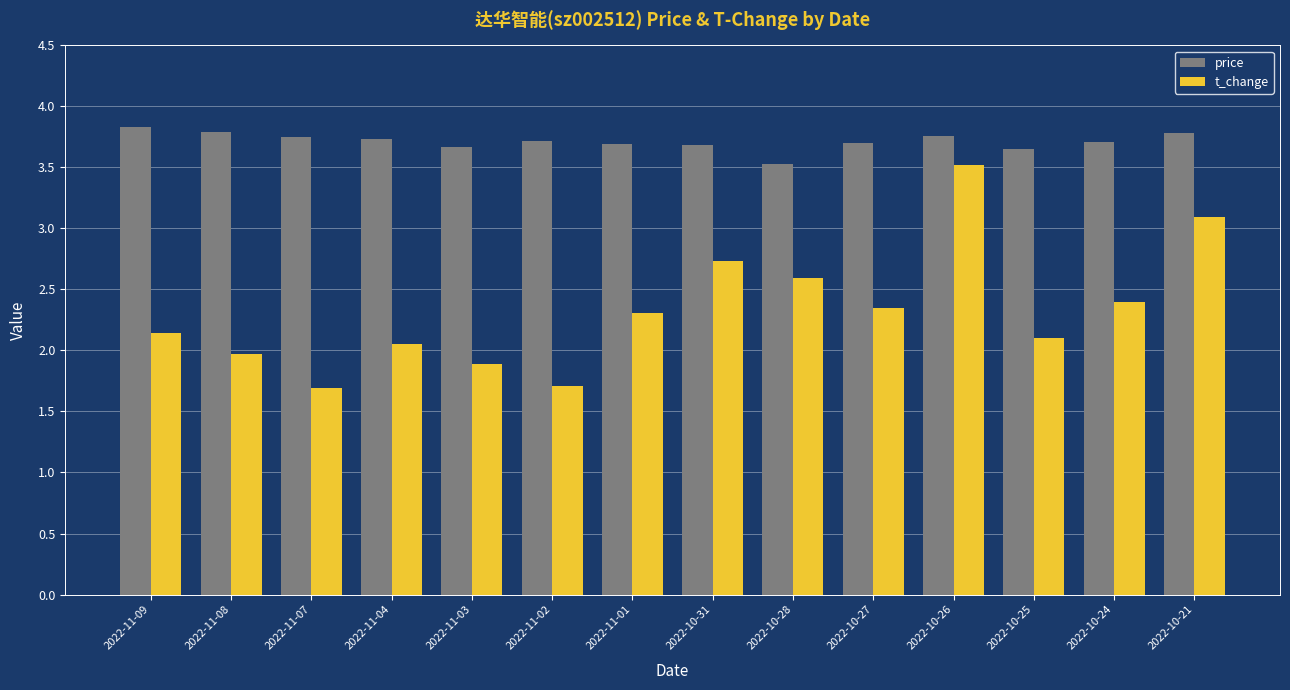

Rank the series at 2022-11-07 from lowest to highest value.

t_change, price